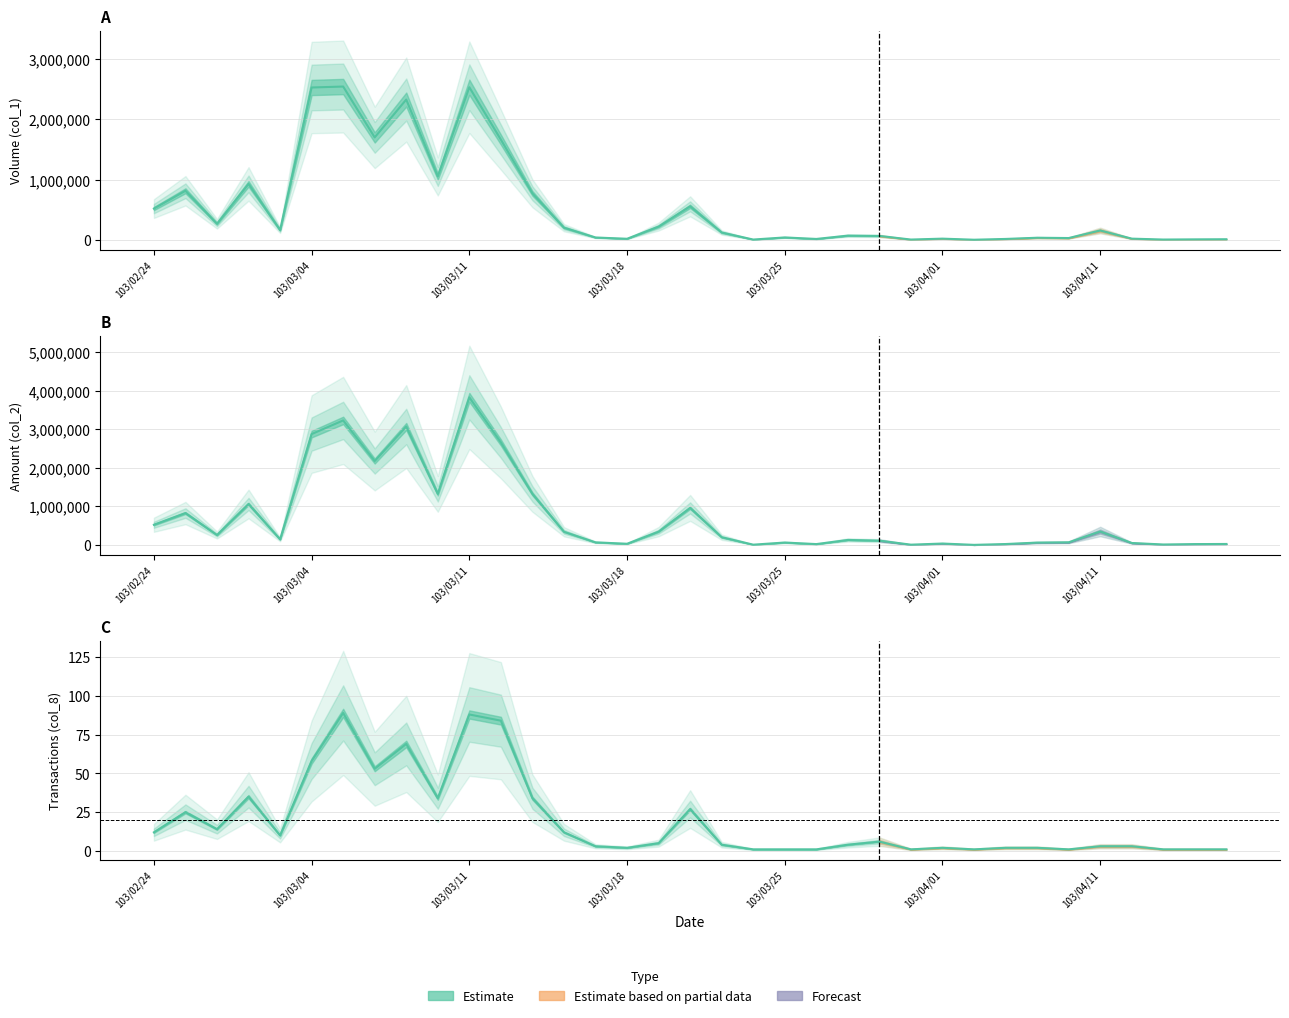

Reading left to right, extract all data points from this chart.

col_1: 103/02/24=519000	103/02/25=814000	103/02/26=267000	103/02/27=928000	103/03/03=162000	103/03/04=2527000	103/03/05=2543000	103/03/06=1699000	103/03/07=2327000	103/03/10=1052000	103/03/11=2531000	103/03/12=1662000	103/03/13=771000	103/03/14=202000	103/03/17=39000	103/03/18=18000	103/03/19=220000	103/03/20=556000	103/03/21=122000	103/03/24=5000	103/03/25=40000	103/03/26=15000	103/03/27=70000	103/03/28=65000	103/03/31=5000	103/04/01=20000	103/04/02=2000	103/04/03=15000	103/04/09=35000	103/04/10=30000	103/04/11=155000	103/04/17=20000	103/04/18=5000	103/04/21=8000	103/04/22=10000
col_2: 103/02/24=524420	103/02/25=827600	103/02/26=259170	103/02/27=1063040	103/03/03=147160	103/03/04=2873800	103/03/05=3227720	103/03/06=2175930	103/03/07=3069940	103/03/10=1324370	103/03/11=3825170	103/03/12=2655900	103/03/13=1324380	103/03/14=342860	103/03/17=68430	103/03/18=32220	103/03/19=346390	103/03/20=961140	103/03/21=202050	103/03/24=8500	103/03/25=64000	103/03/26=23700	103/03/27=131000	103/03/28=113150	103/03/31=8650	103/04/01=37900	103/04/02=3500	103/04/03=25000	103/04/09=62150	103/04/10=69000	103/04/11=349800	103/04/17=51850	103/04/18=13200	103/04/21=23520	103/04/22=26600
col_8: 103/02/24=12	103/02/25=25	103/02/26=14	103/02/27=35	103/03/03=10	103/03/04=58	103/03/05=89	103/03/06=53	103/03/07=69	103/03/10=34	103/03/11=88	103/03/12=84	103/03/13=34	103/03/14=12	103/03/17=3	103/03/18=2	103/03/19=5	103/03/20=27	103/03/21=4	103/03/24=1	103/03/25=1	103/03/26=1	103/03/27=4	103/03/28=6	103/03/31=1	103/04/01=2	103/04/02=1	103/04/03=2	103/04/09=2	103/04/10=1	103/04/11=3	103/04/17=3	103/04/18=1	103/04/21=1	103/04/22=1